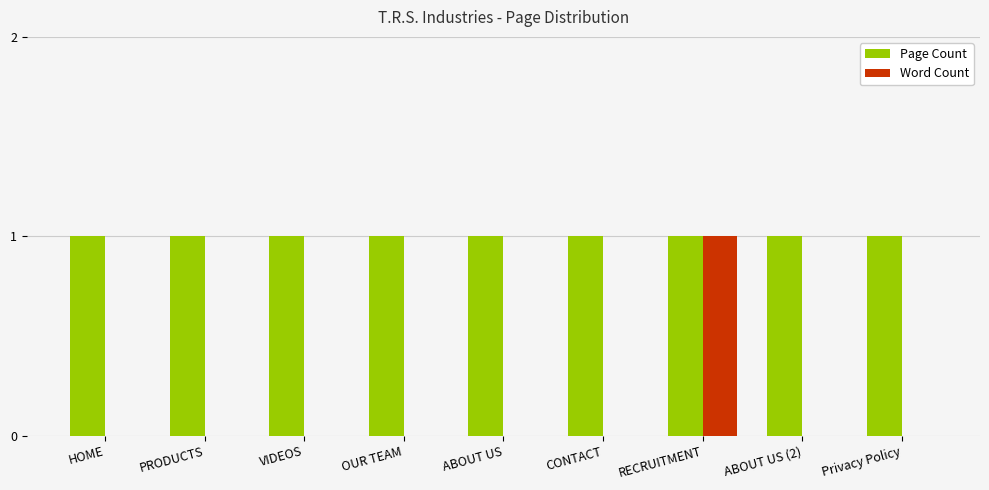

What is the spread (max minus min) of values at HOME?

1